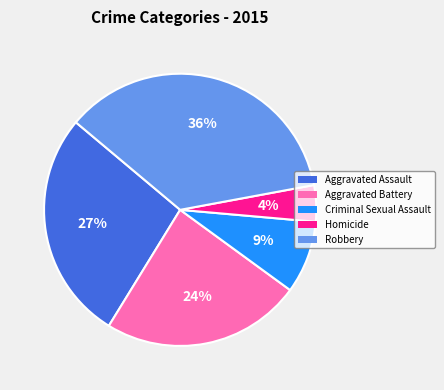

What percentage is the Criminal Sexual Assault slice, to the nearest percent?

9%